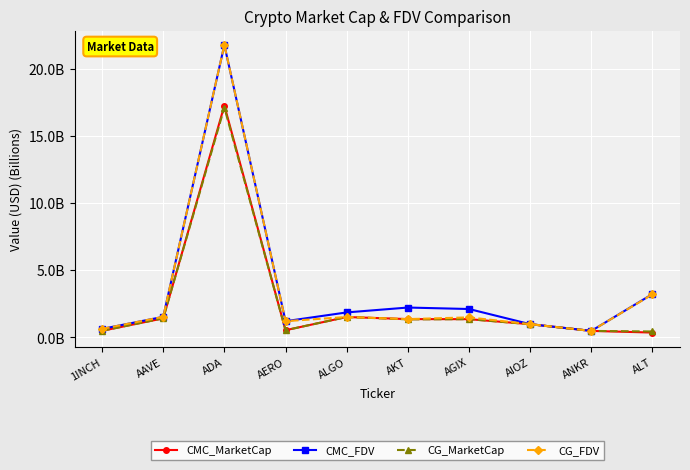

What are all the series names shown in the legend?

CMC_MarketCap, CMC_FDV, CG_MarketCap, CG_FDV